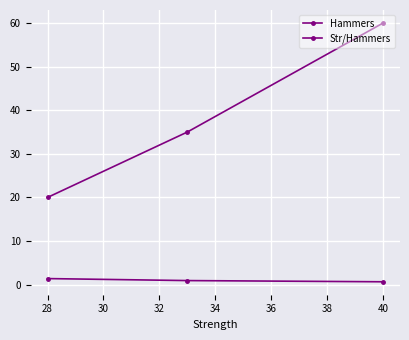

How many lines are shown in the chart?

2